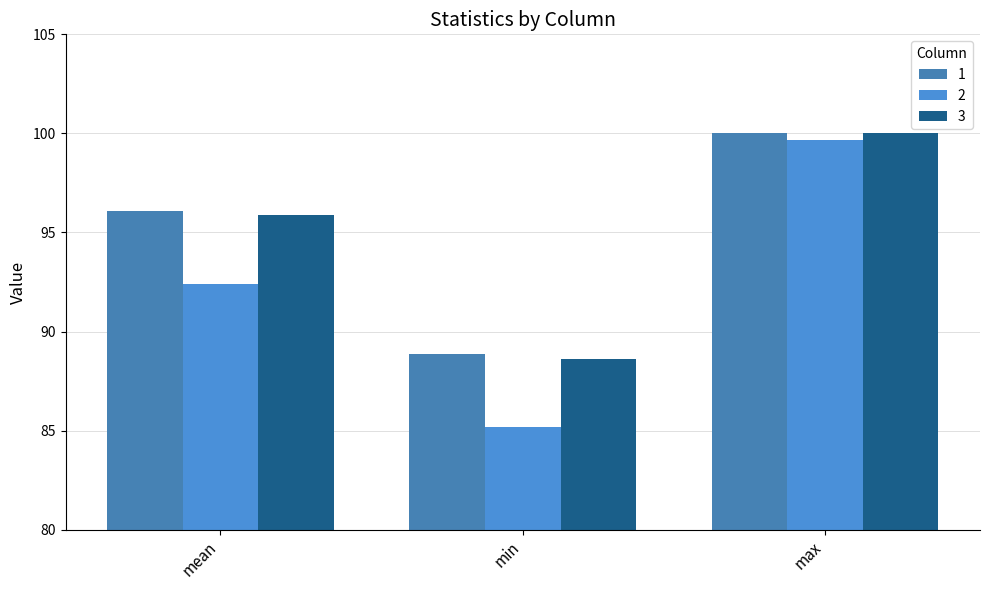

Reading left to right, transcribe all the data shown in this chart.

1: 96.1	88.8	100.0
2: 92.4	85.2	99.7
3: 95.9	88.6	100.0